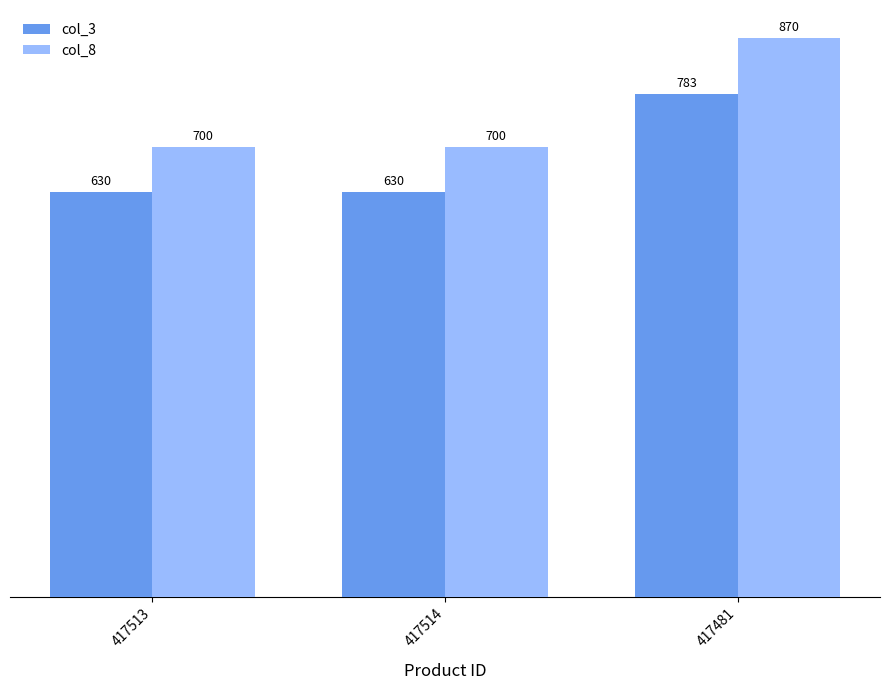

At 417514, list the series in order from smallest to largest.

col_3, col_8